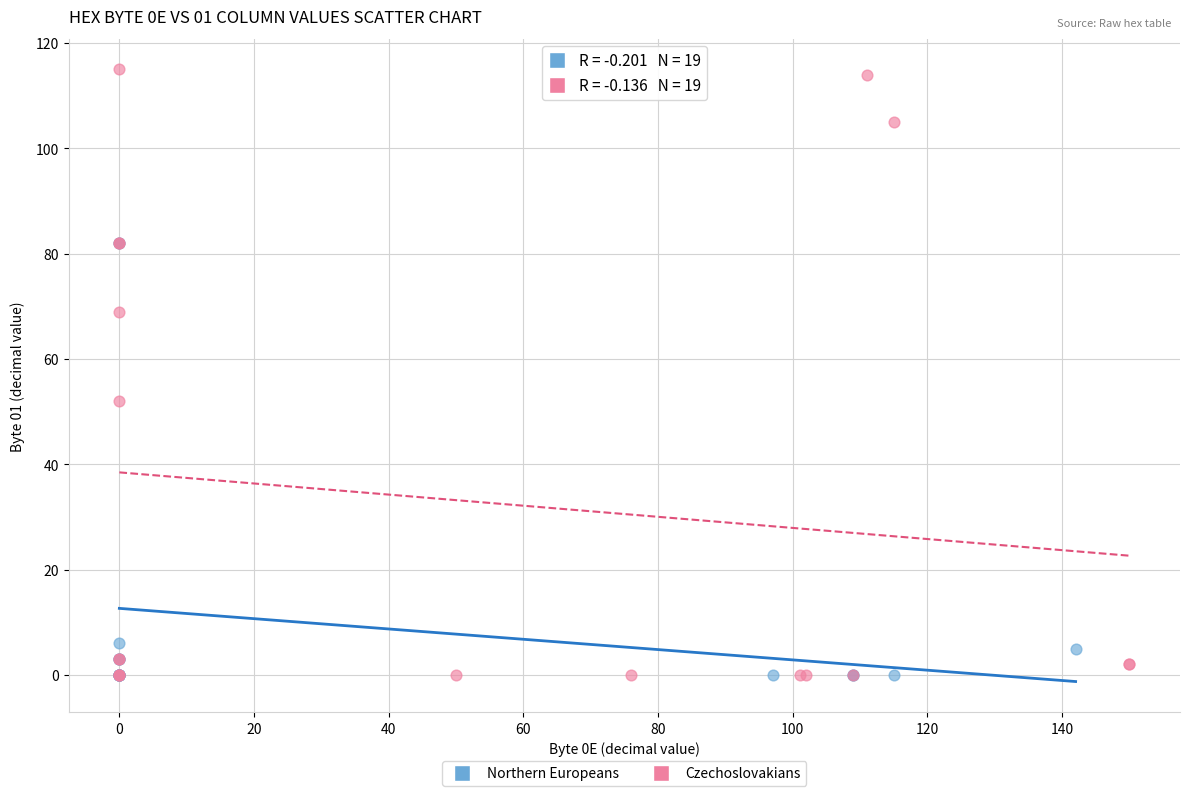

Which series contains the highest Y value?

Czechoslovakians